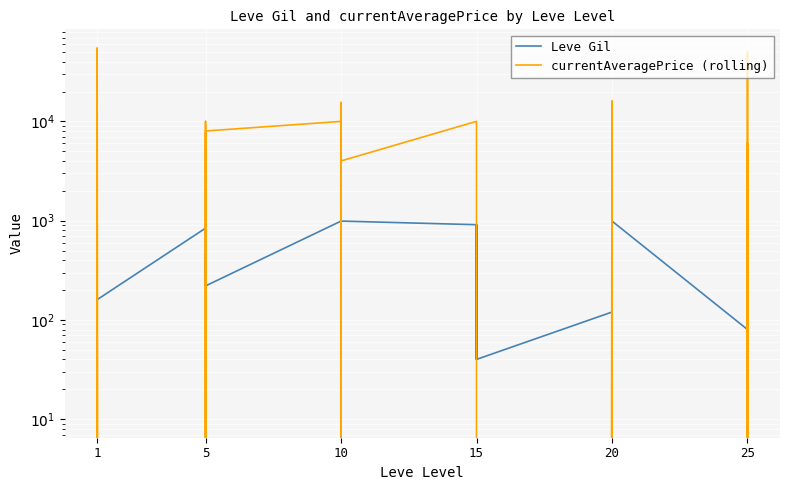

Is this an area chart (filled region under the line)?

No